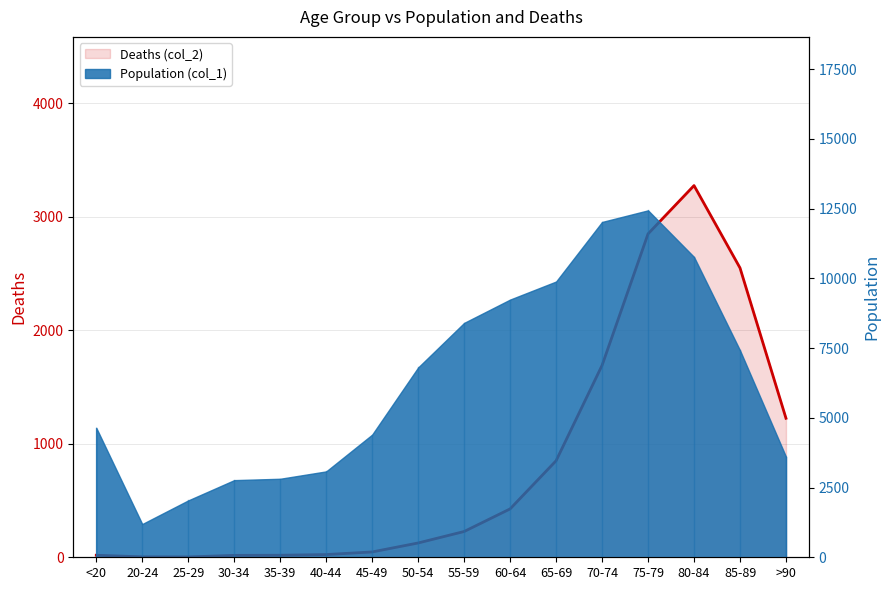

What is the average value?

834